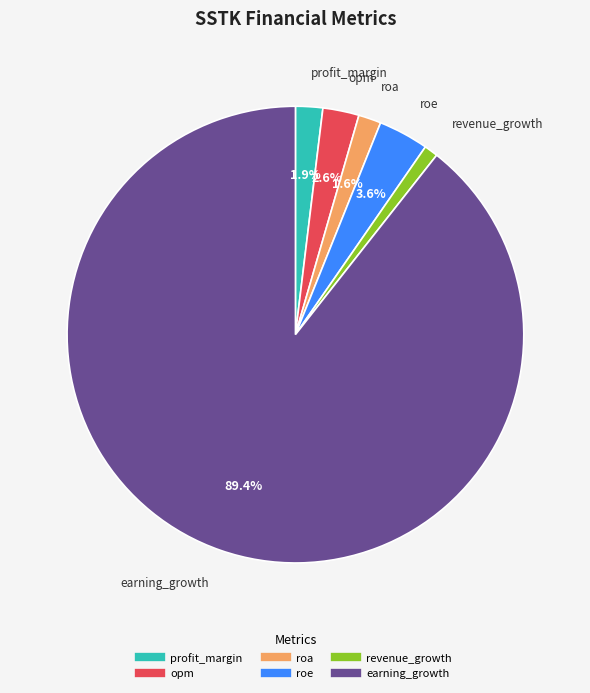

To the nearest percent, what percentage of the pie is earning_growth?

89%